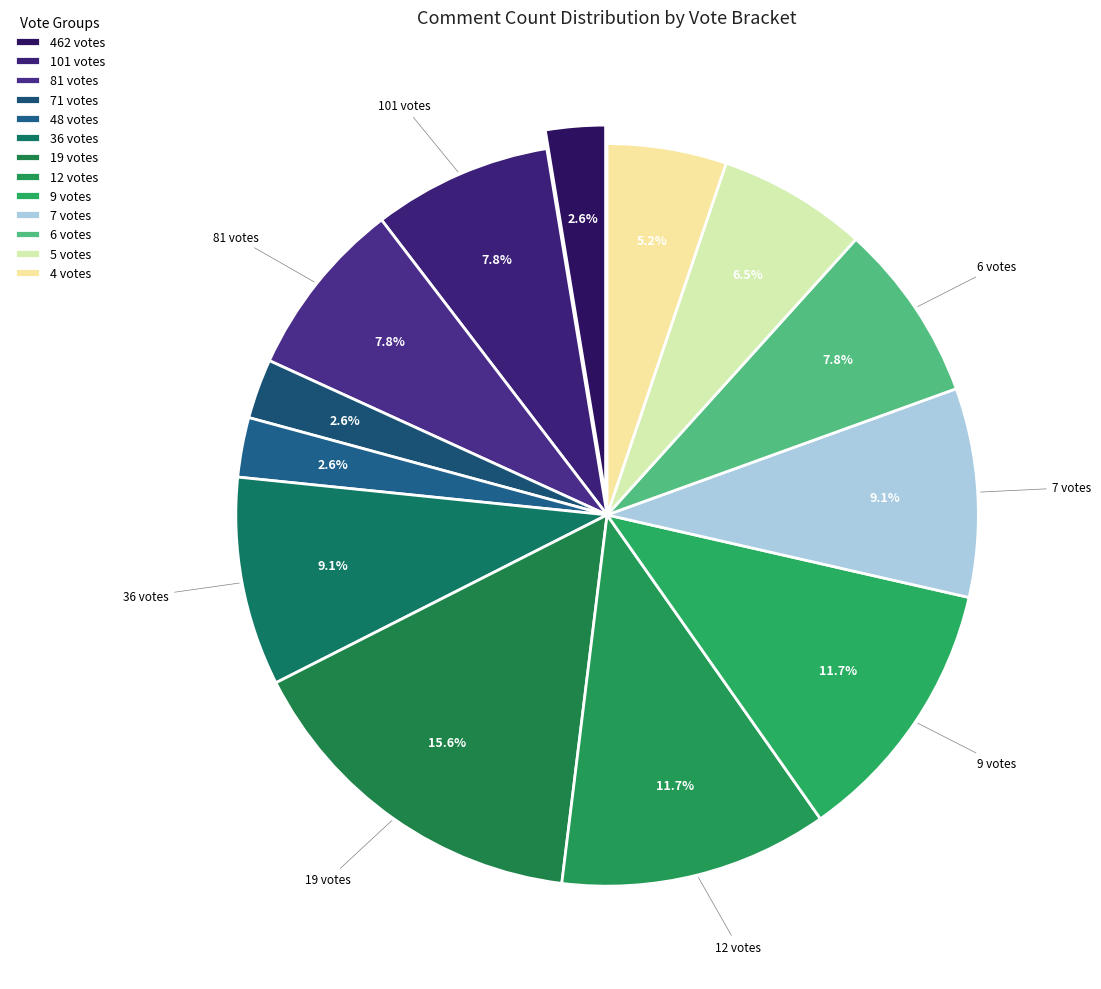

What percentage is the 19 votes slice, to the nearest percent?

16%